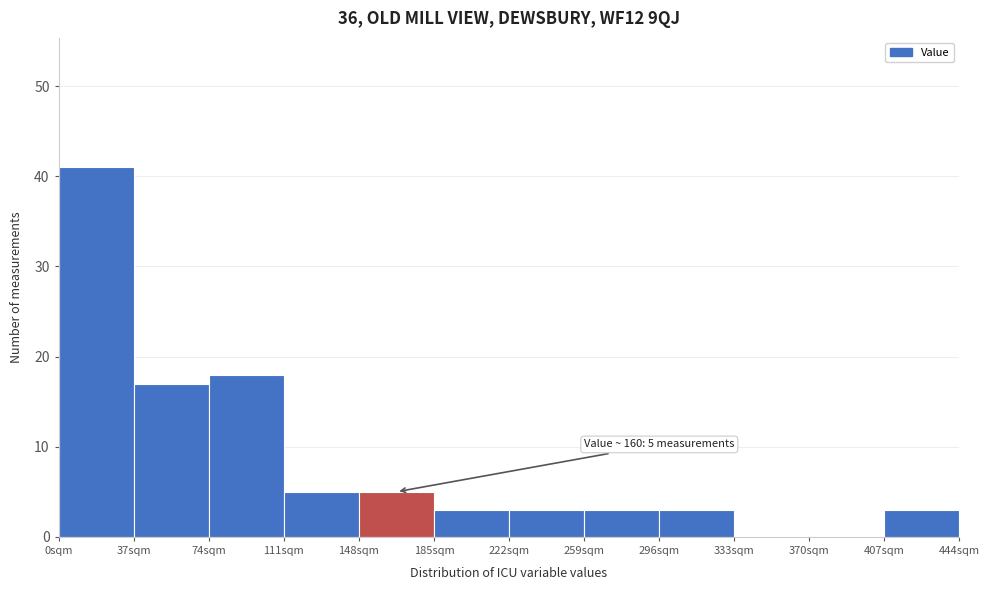

Which range on the x-axis has the tallest bar?

0 to 37